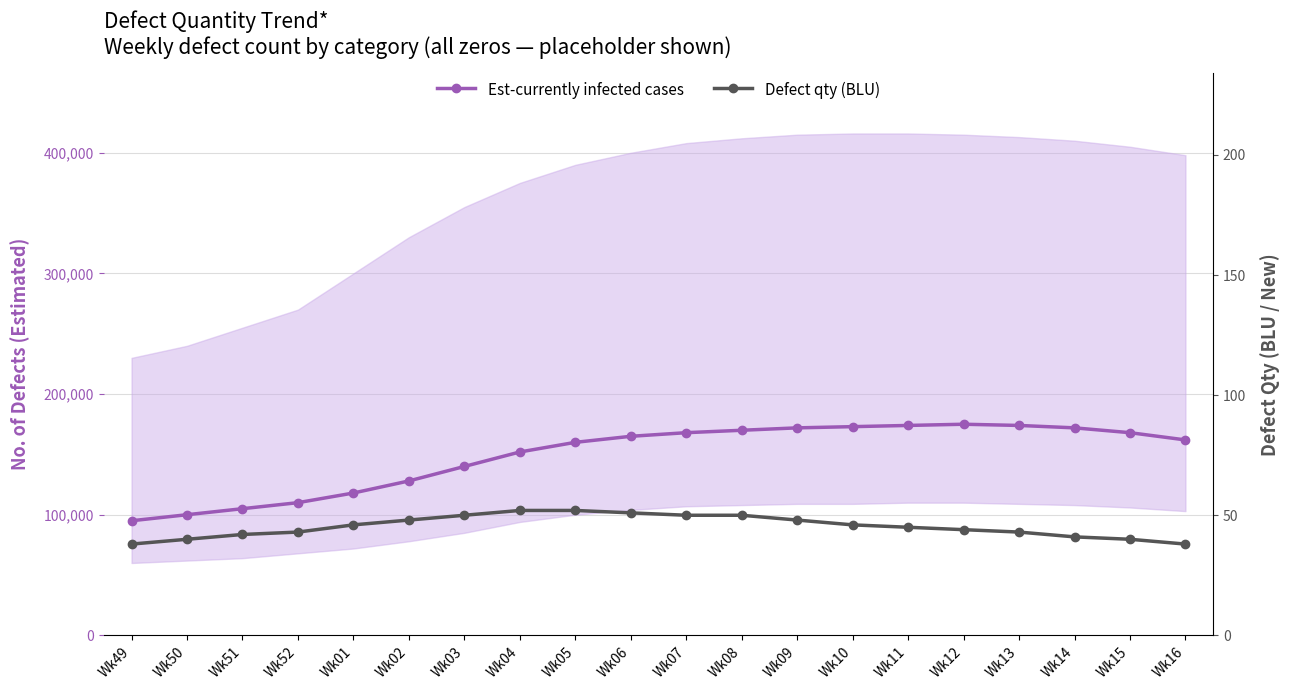

What is the value of the Defect qty (BLU) point at the 5th from the left?

46